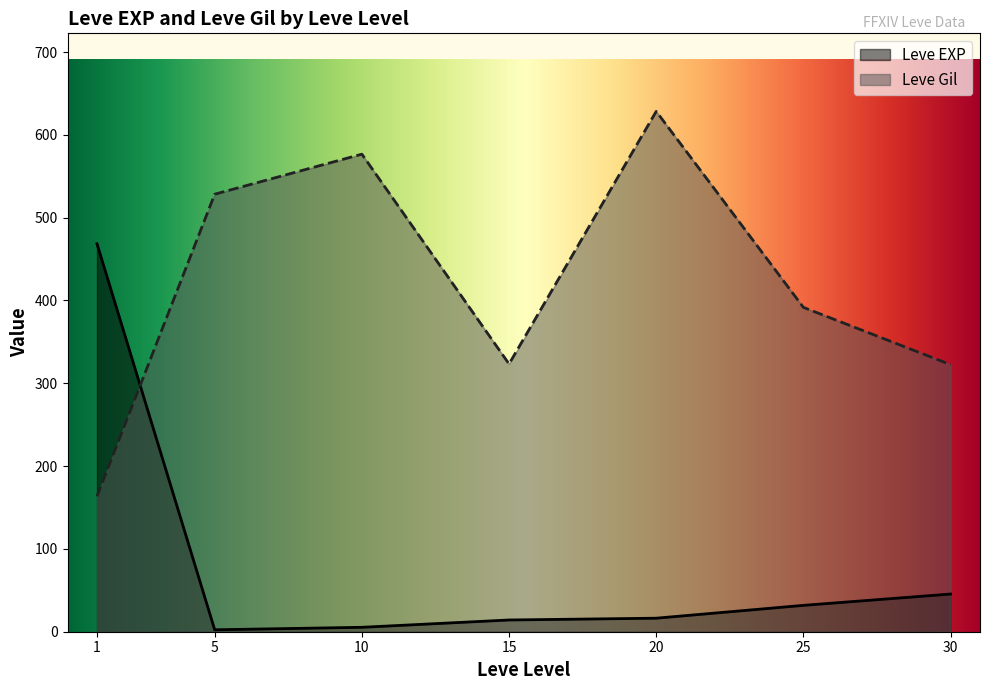

Is the value of Leve Gil at 20 greater than the value of Leve EXP at 5?

Yes